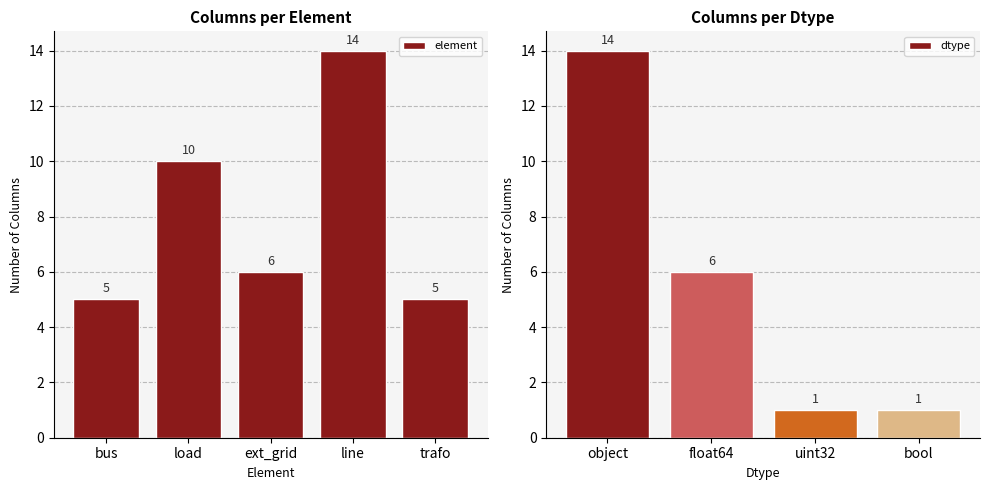

Is it true that the value at bus is 5?

True